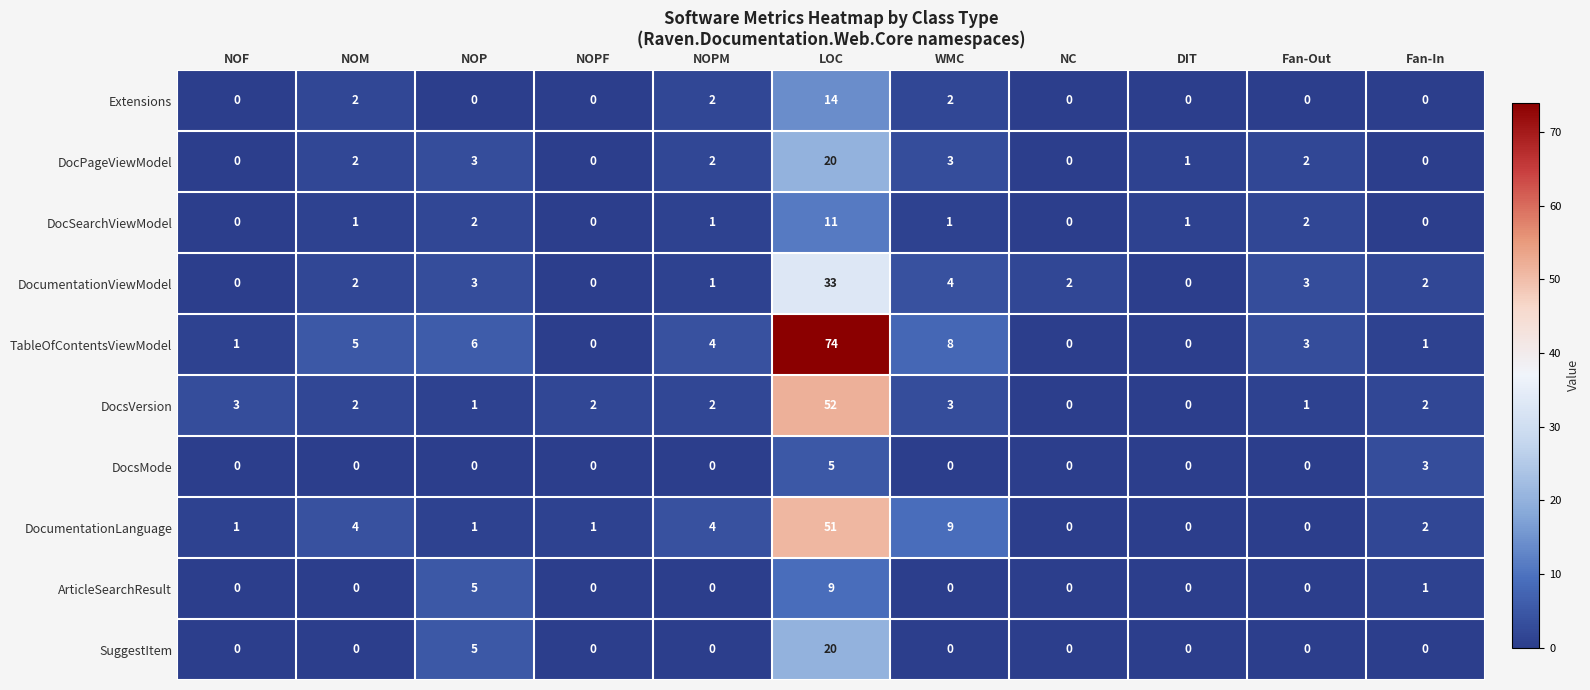

Where is TableOfContentsViewModel nearest to the value 37?

WMC